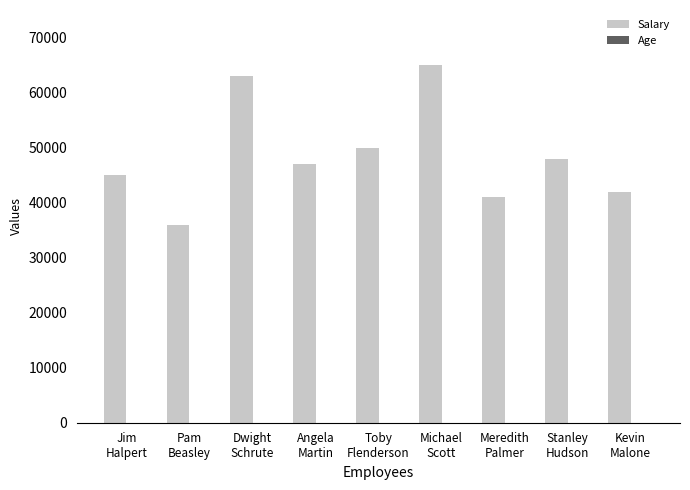

What is the sum of all Salary values?

437000